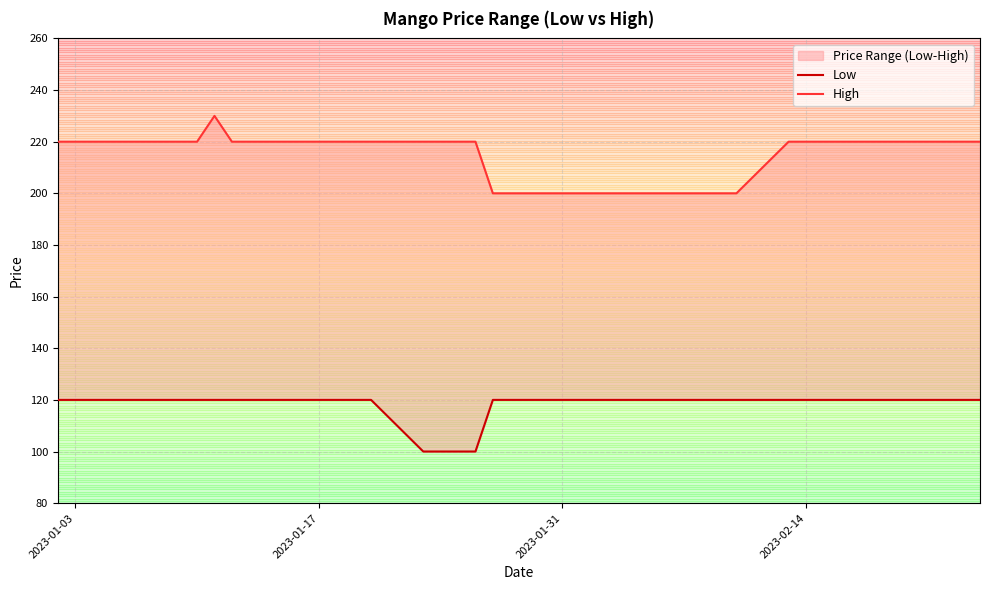

Rank the categories by High value from highest to lowest.

2023-01-11, 2023-01-02, 2023-01-03, 2023-01-04, 2023-01-05, 2023-01-06, 2023-01-09, 2023-01-10, 2023-01-12, 2023-01-13, 2023-01-16, 2023-01-17, 2023-01-18, 2023-01-19, 2023-01-20, 2023-01-23, 2023-01-24, 2023-01-25, 2023-01-26, 2023-02-13, 2023-02-14, 2023-02-15, 2023-02-16, 2023-02-17, 2023-02-20, 2023-02-21, 2023-02-22, 2023-02-23, 2023-02-24, 2023-01-27, 2023-01-30, 2023-01-31, 2023-02-01, 2023-02-02, 2023-02-03, 2023-02-06, 2023-02-07, 2023-02-08, 2023-02-09, 2023-02-10